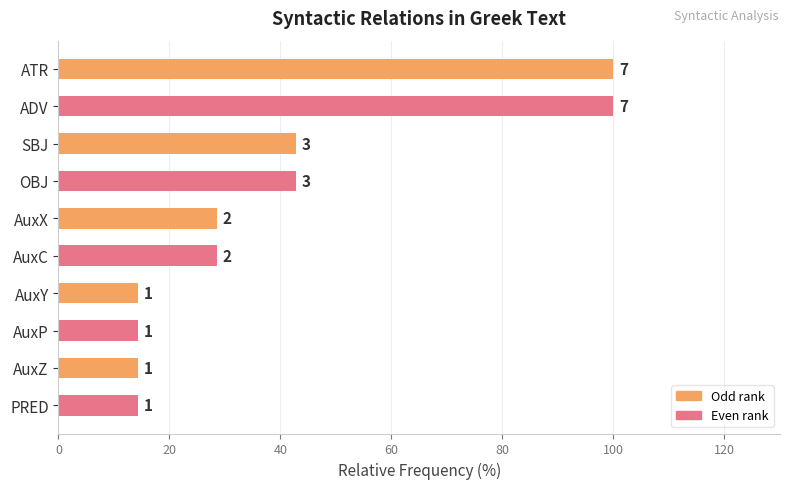

What is the difference between the maximum and minimum values?

85.7